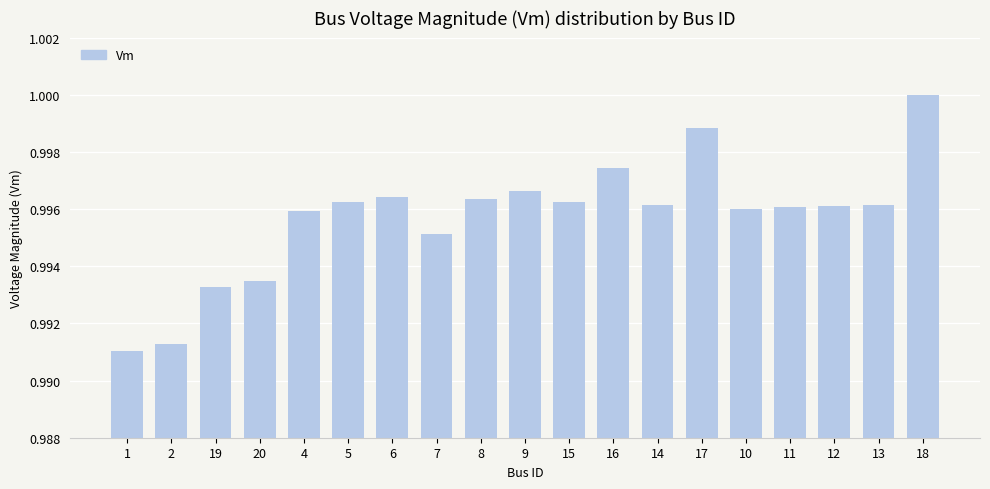

At which category does the chart reach its peak across all series?

18